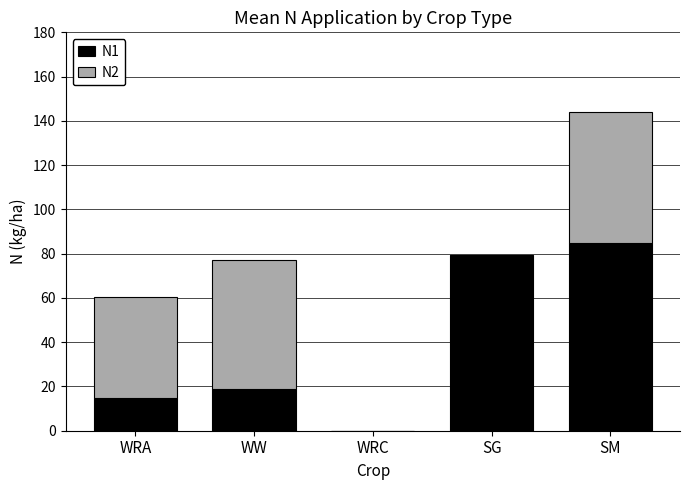

Reading left to right, what are the values for N1?

WRA=14.9	WW=18.7	WRC=0.0	SG=79.2	SM=85.0